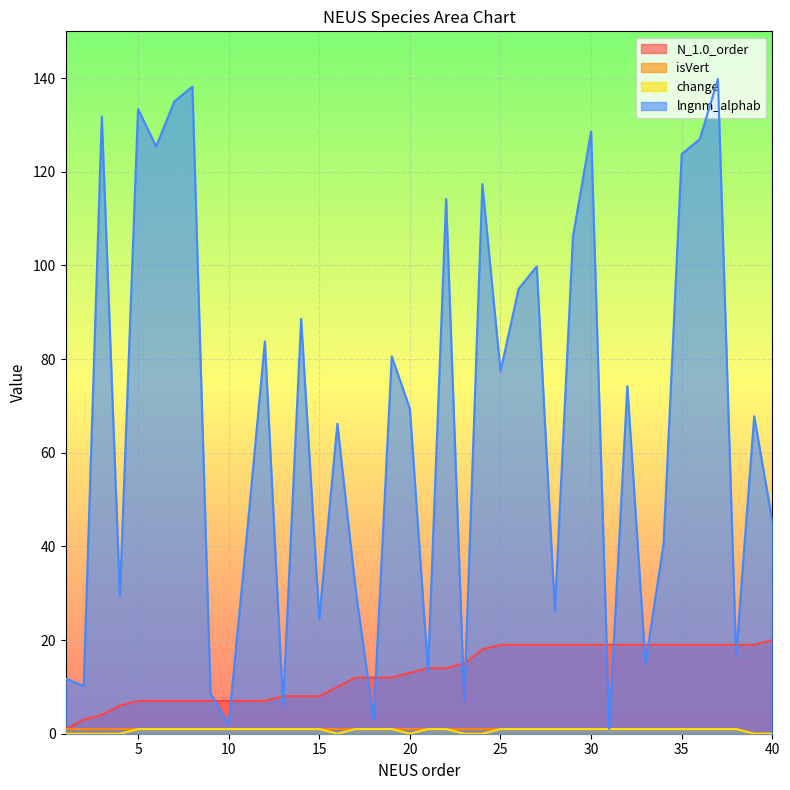

Which label corresponds to the smallest value in the chart?

39